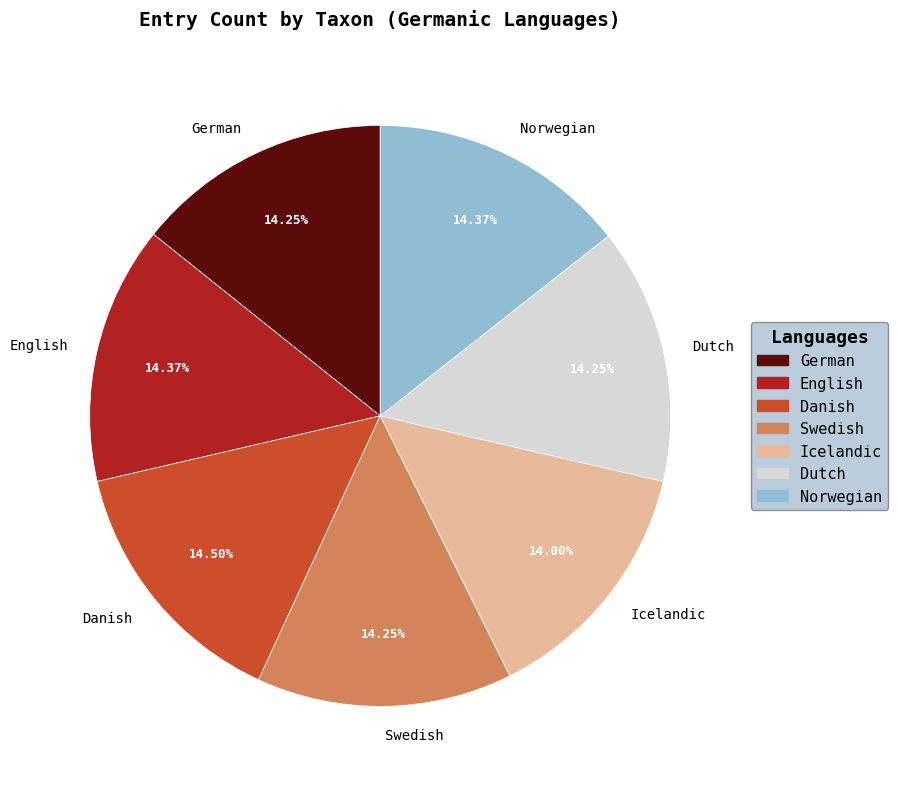

Is there a majority slice in this chart?

No